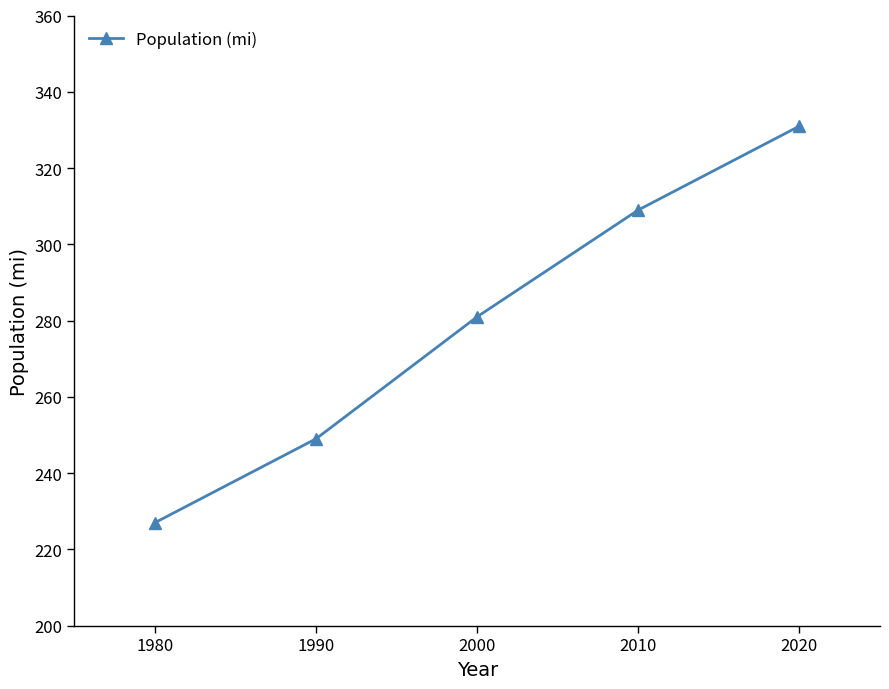

What is the smallest value displayed?

227